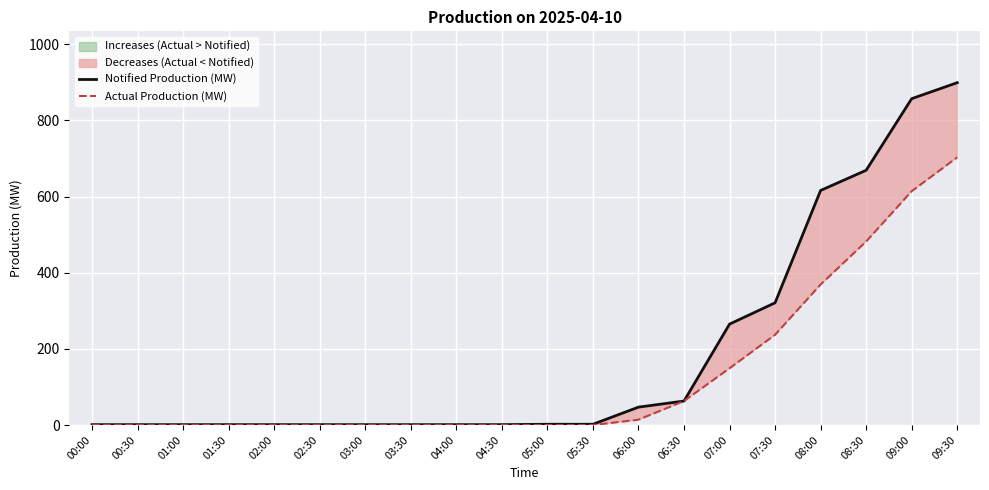

Rank the categories by Notified Production (MW) value from lowest to highest.

00:00, 00:30, 01:00, 01:30, 02:00, 02:30, 03:00, 03:30, 04:00, 04:30, 05:00, 05:30, 06:00, 06:30, 07:00, 07:30, 08:00, 08:30, 09:00, 09:30